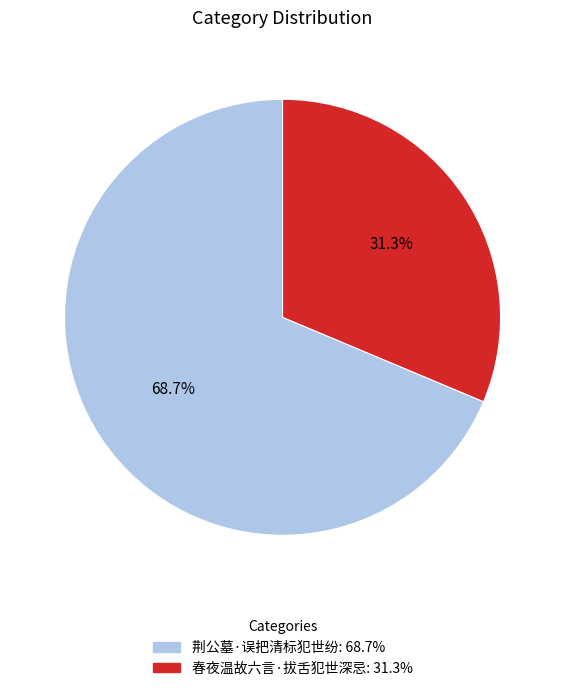

To the nearest percent, what is the difference between the largest and smallest slice percentages?

37%